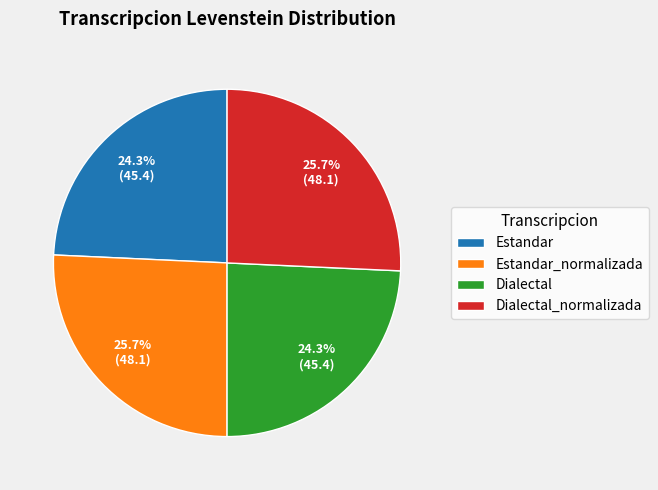

Approximately how many times larger is the value at Estandar_normalizada compared to Dialectal?

1.1